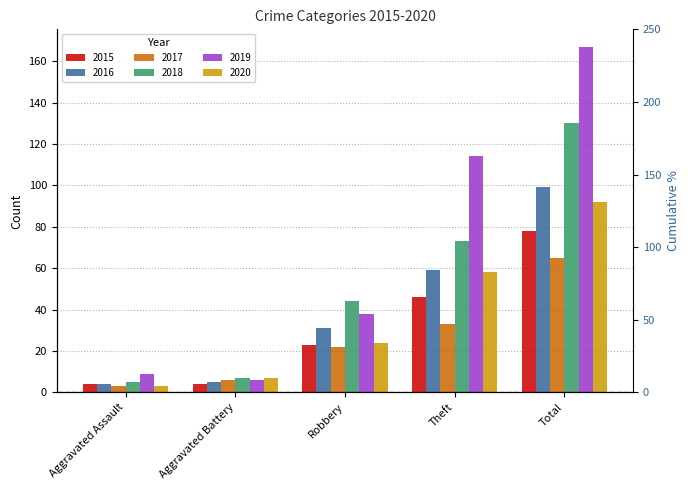

Rank the series by their maximum value, from lowest to highest.

2017, 2015, 2020, 2016, 2018, 2019